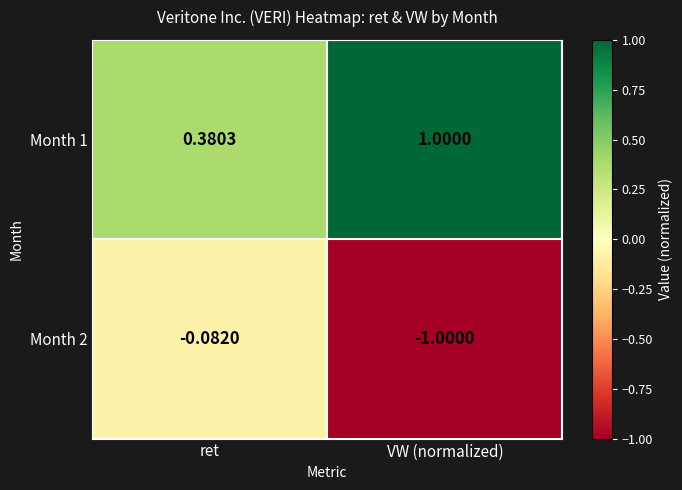

How many distinct data groups are displayed?

2